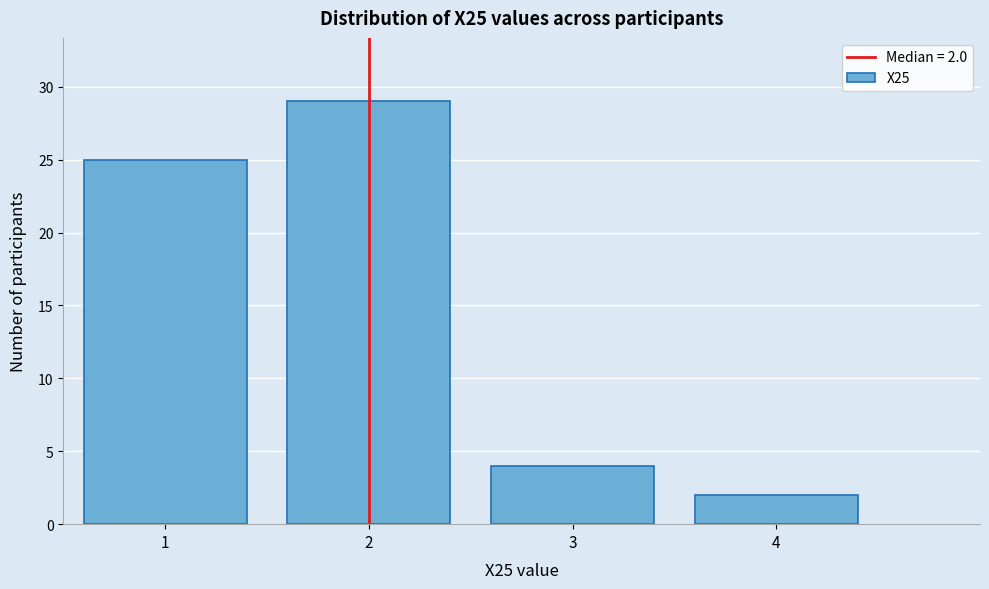

Over which range of the x-axis is the bar tallest?

1.5 to 2.5